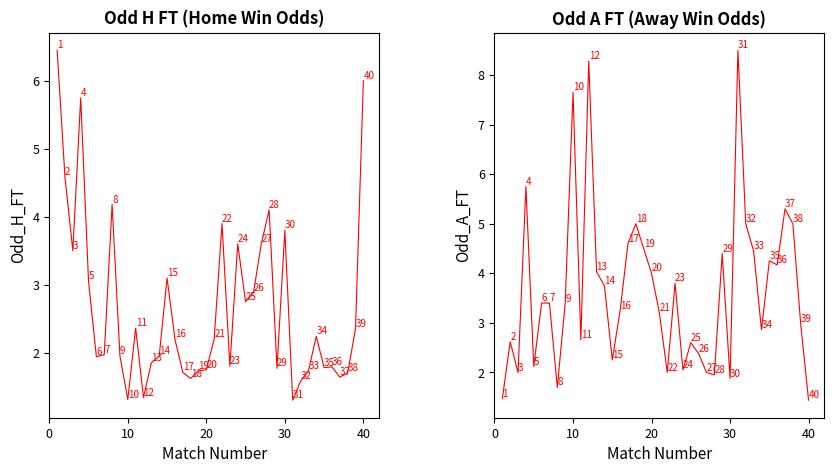

Does the chart have visible grid lines?

No